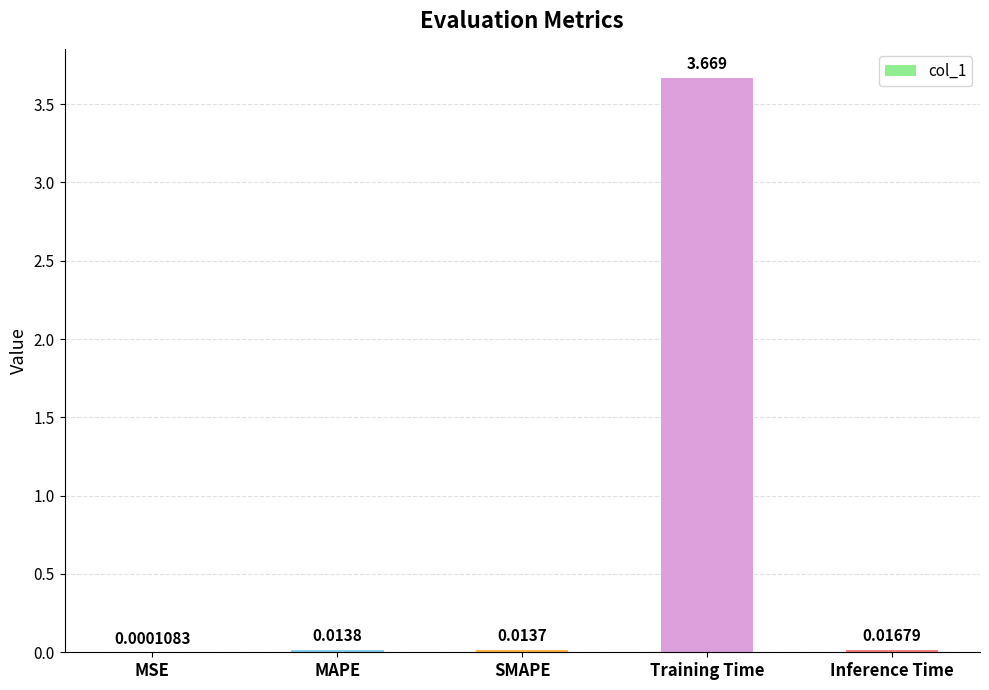

What is the change in value from SMAPE to Training Time?

+3.7